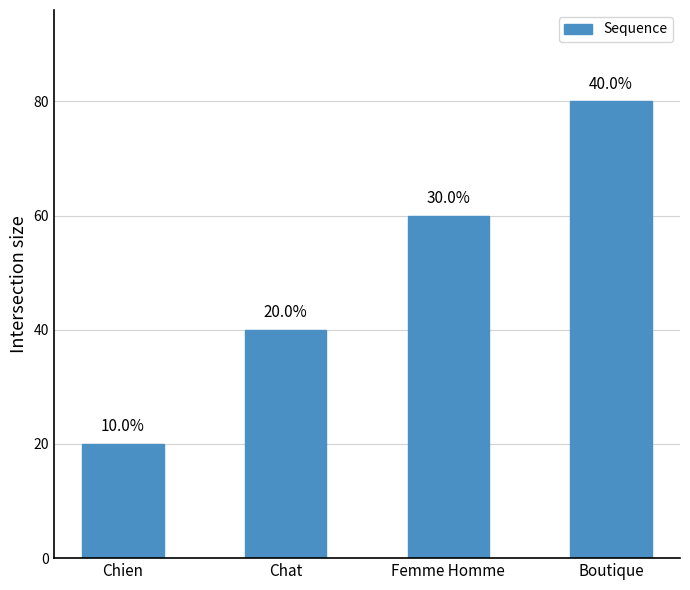

The value at Chat is 57. True or false?

False